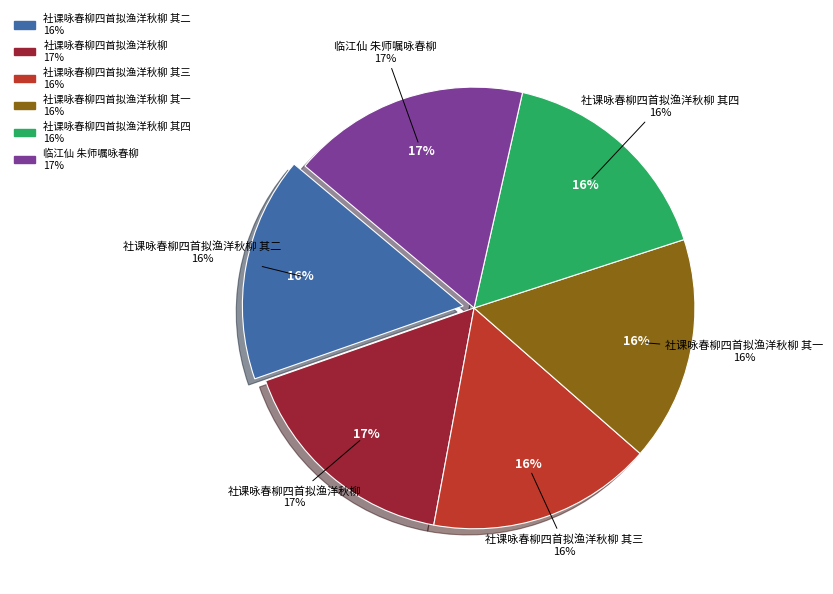

Between 社课咏春柳四首拟渔洋秋柳 其一 and 临江仙 朱师嘱咏春柳, which is larger?

临江仙 朱师嘱咏春柳